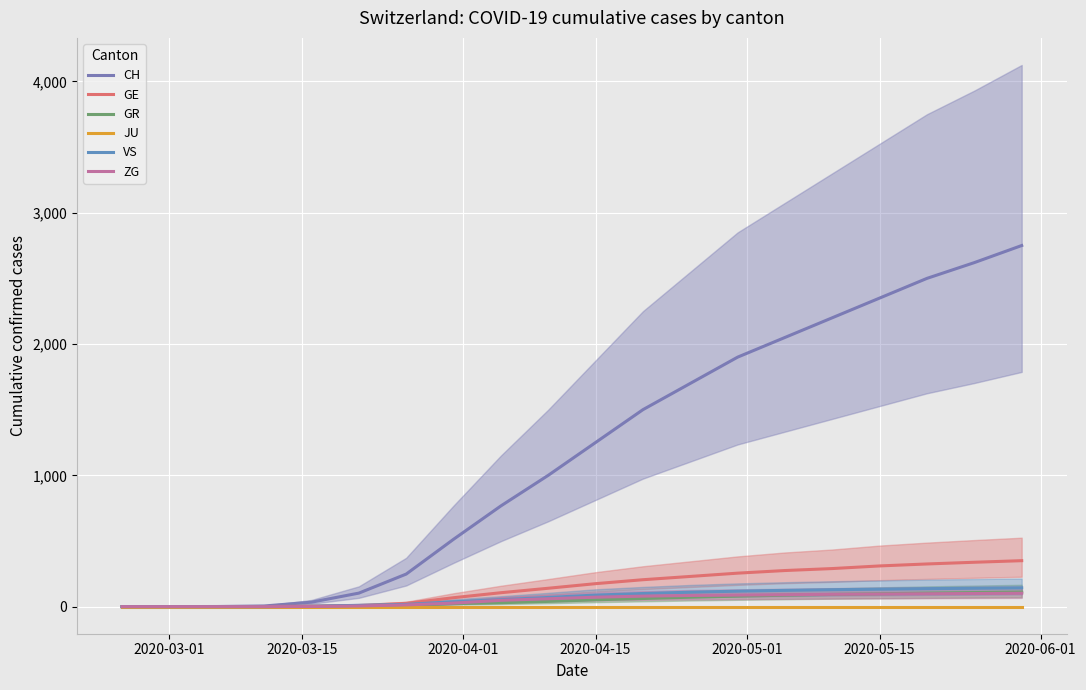

What is the average value of the GR series?

51